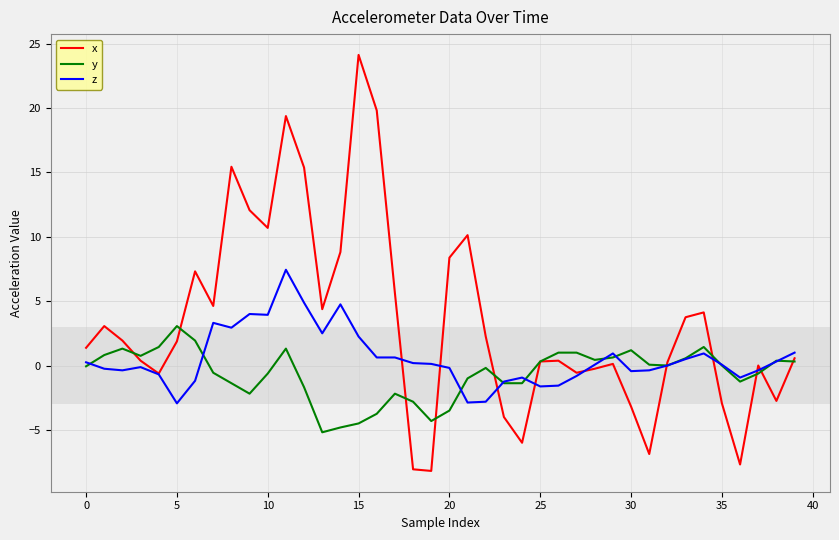

List the series in order of their overall mean, lowest first.

y, z, x